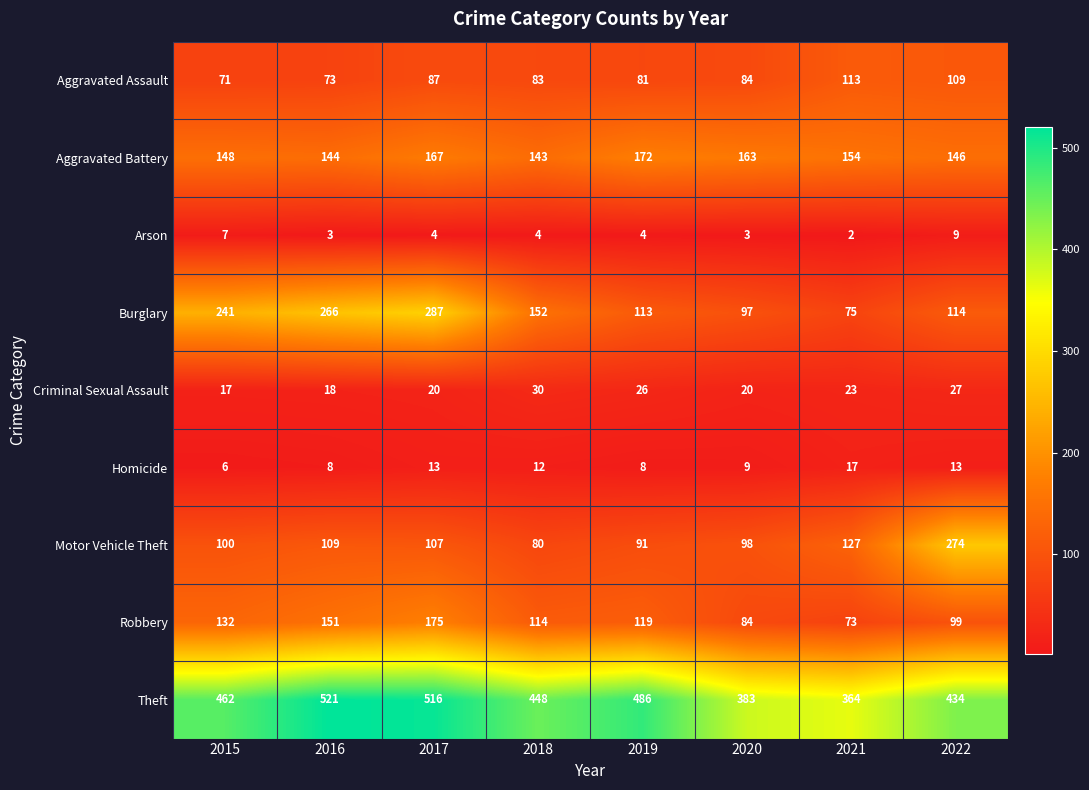

At which category is the sum across all series the highest?

2017